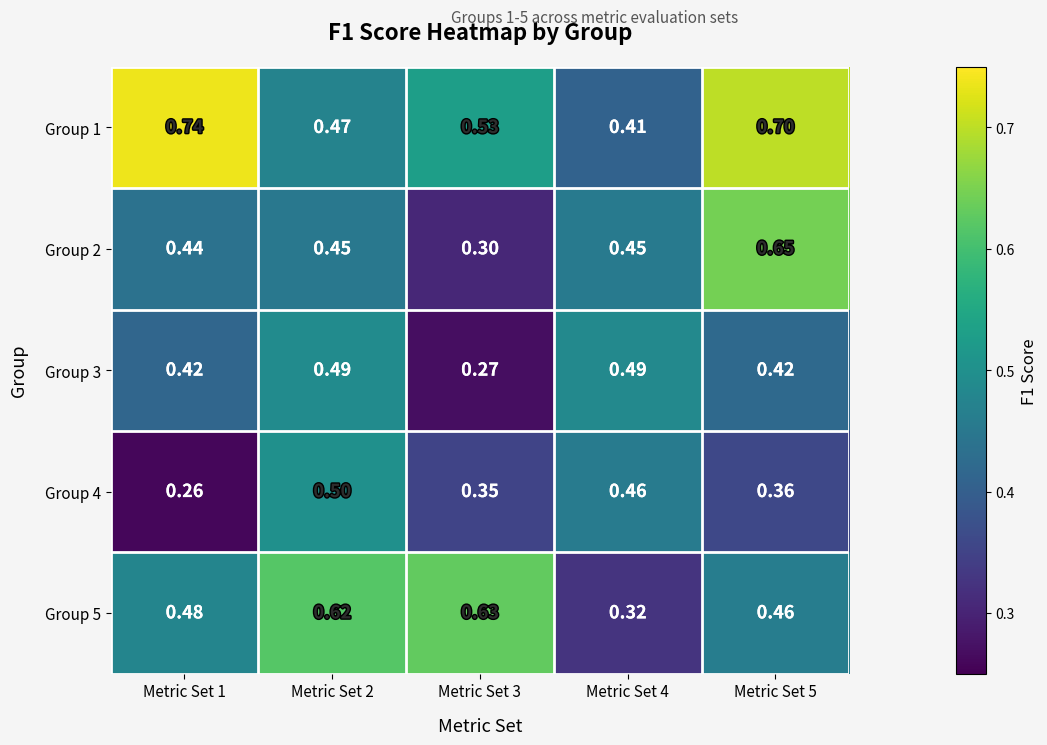

How many series are shown in this chart?

5